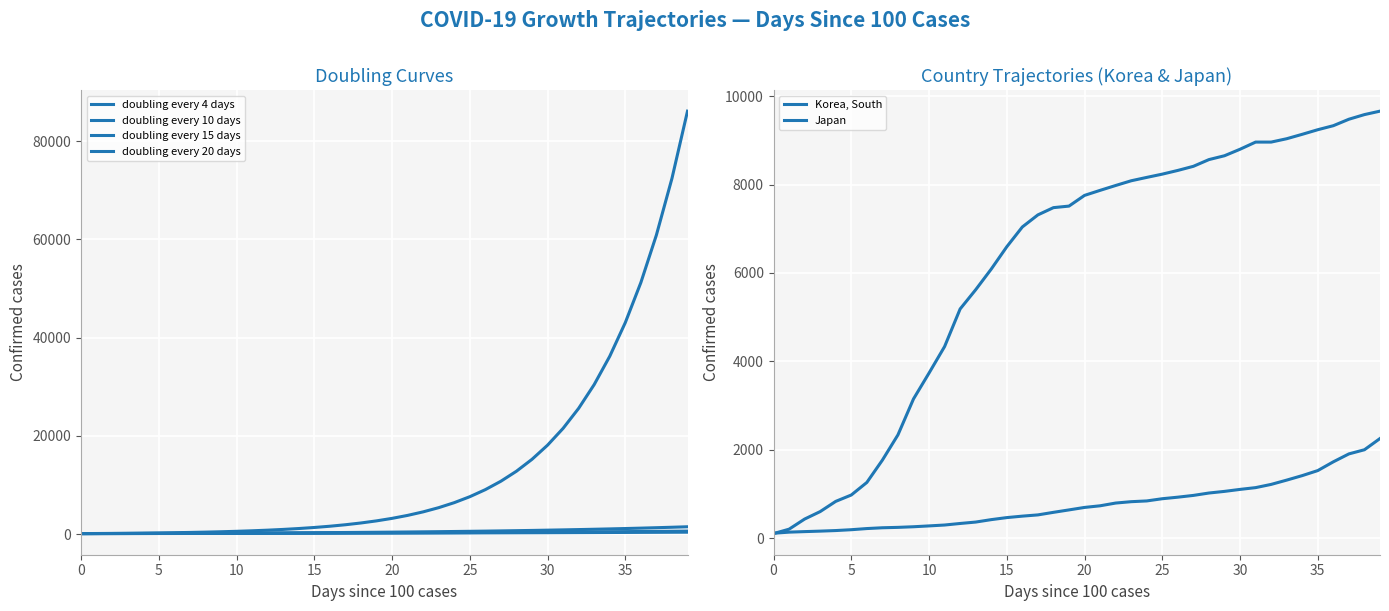

The Japan series shows 640.0 at 19. True or false?

True